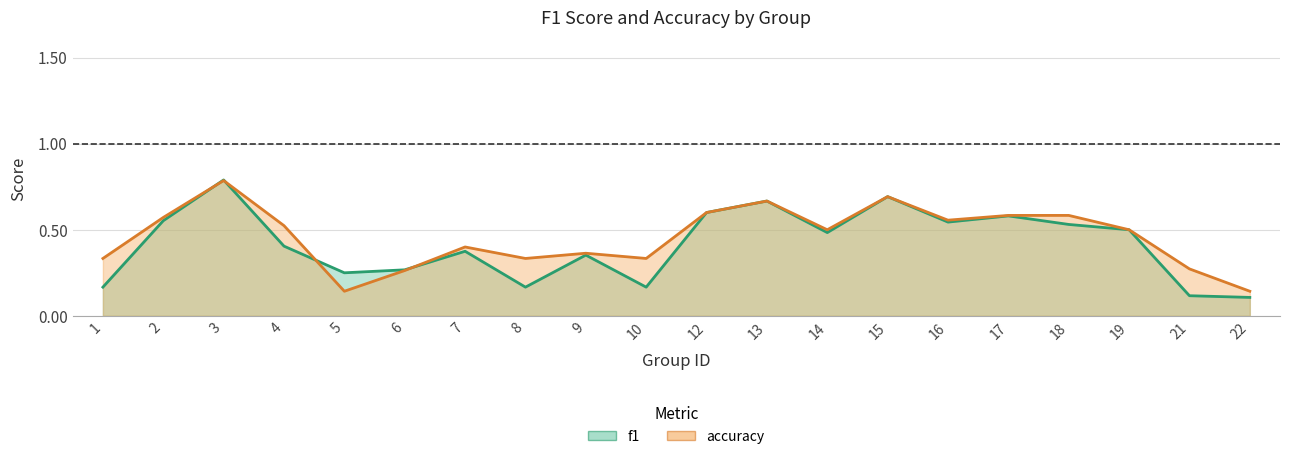

Does the chart display data point markers on the line(s)?

No